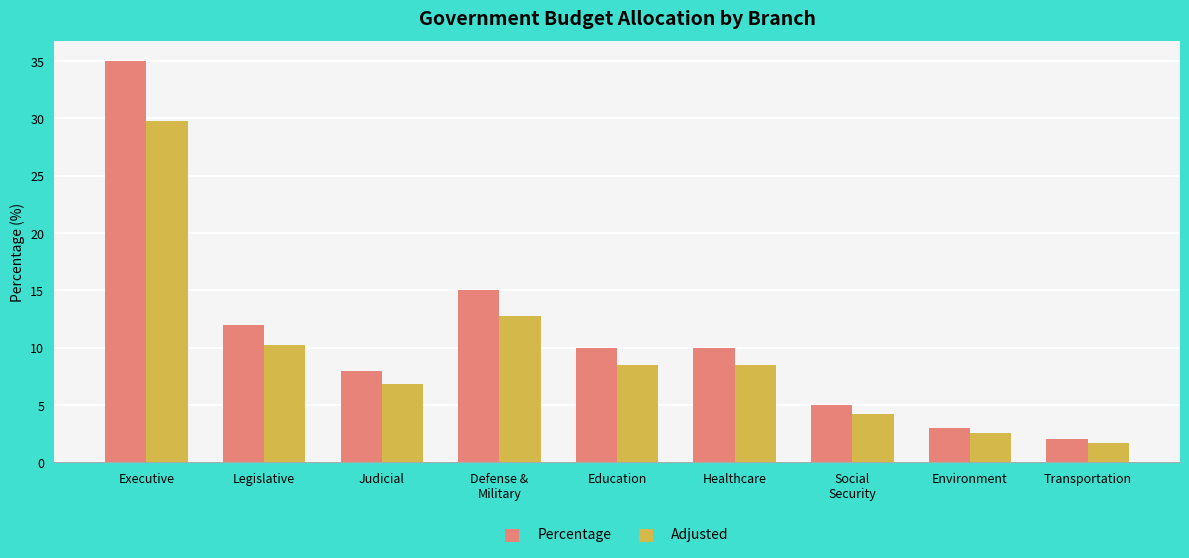

At which label does Percentage reach its minimum?

Transportation